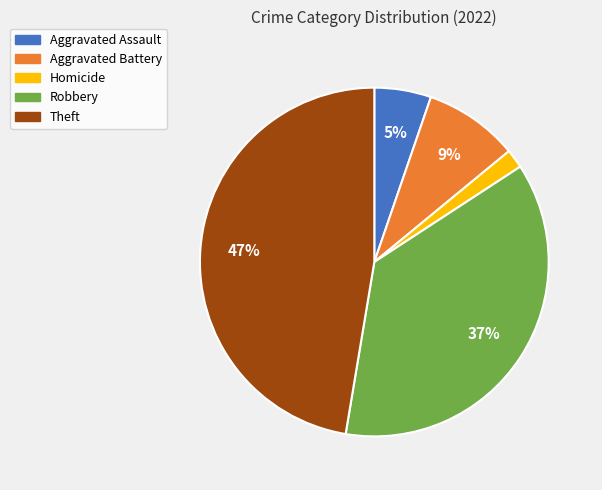

To the nearest percent, what is the difference between the Robbery and Aggravated Battery slice percentages?

28%